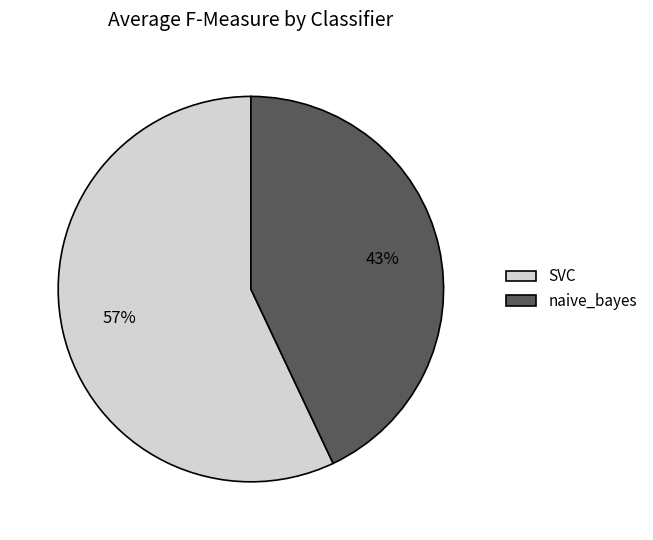

Is naive_bayes the majority of the pie?

No